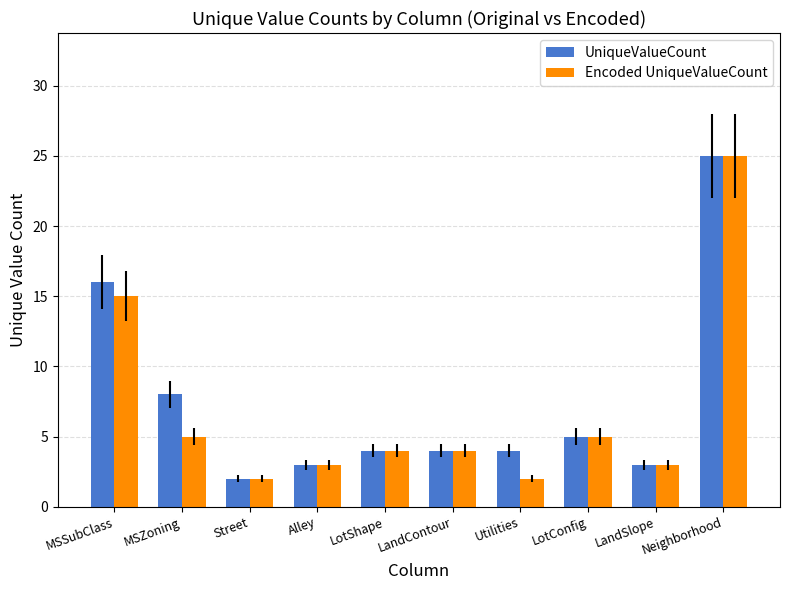

Reading left to right, extract all data points from this chart.

UniqueValueCount: MSSubClass=16	MSZoning=8	Street=2	Alley=3	LotShape=4	LandContour=4	Utilities=4	LotConfig=5	LandSlope=3	Neighborhood=25
Encoded UniqueValueCount: MSSubClass=15	MSZoning=5	Street=2	Alley=3	LotShape=4	LandContour=4	Utilities=2	LotConfig=5	LandSlope=3	Neighborhood=25